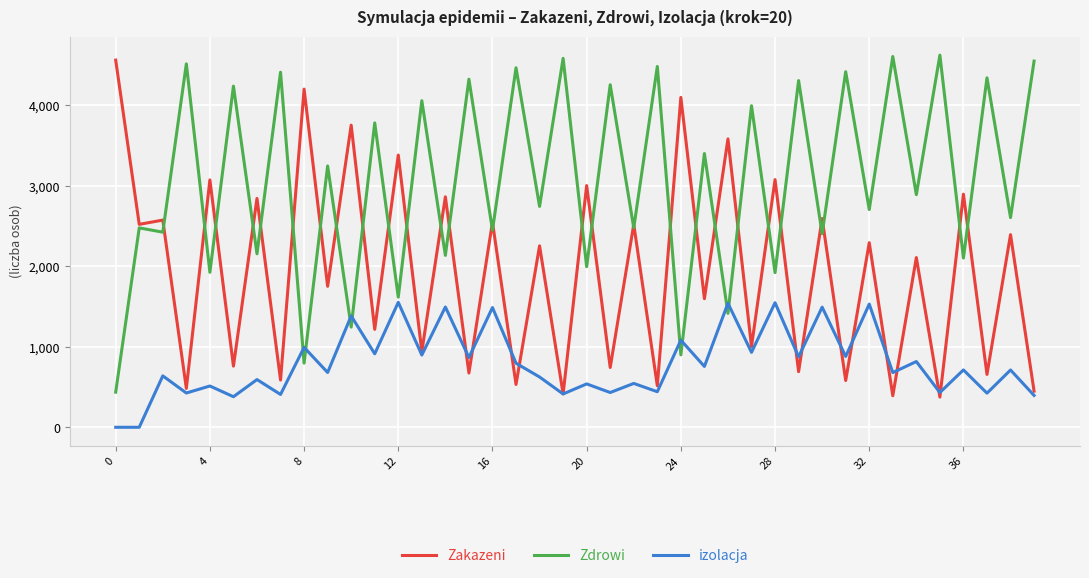

What is the maximum value for Zdrowi?

4625